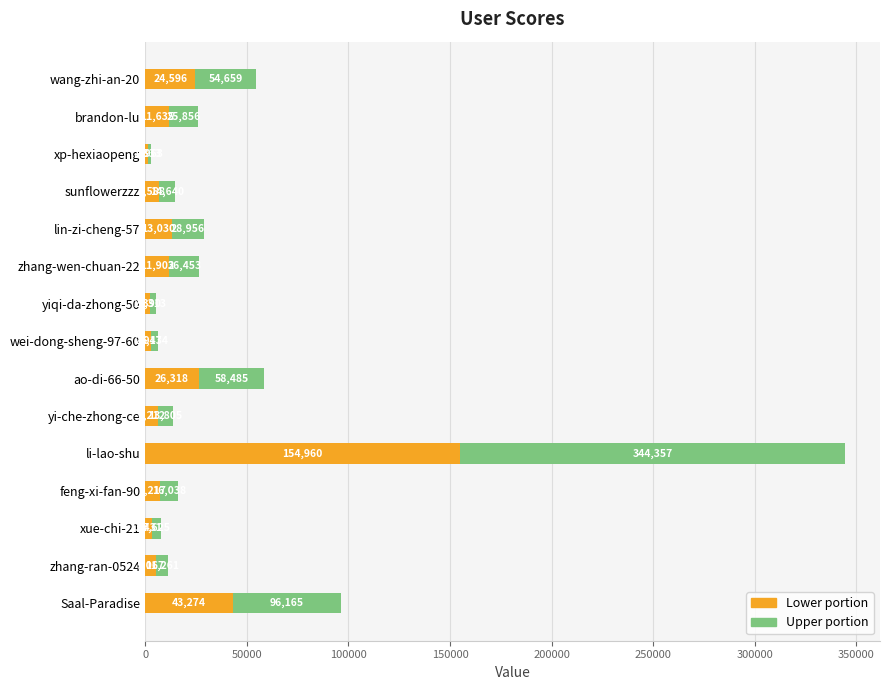

What is the total value across all series at Saal-Paradise?

96165.0